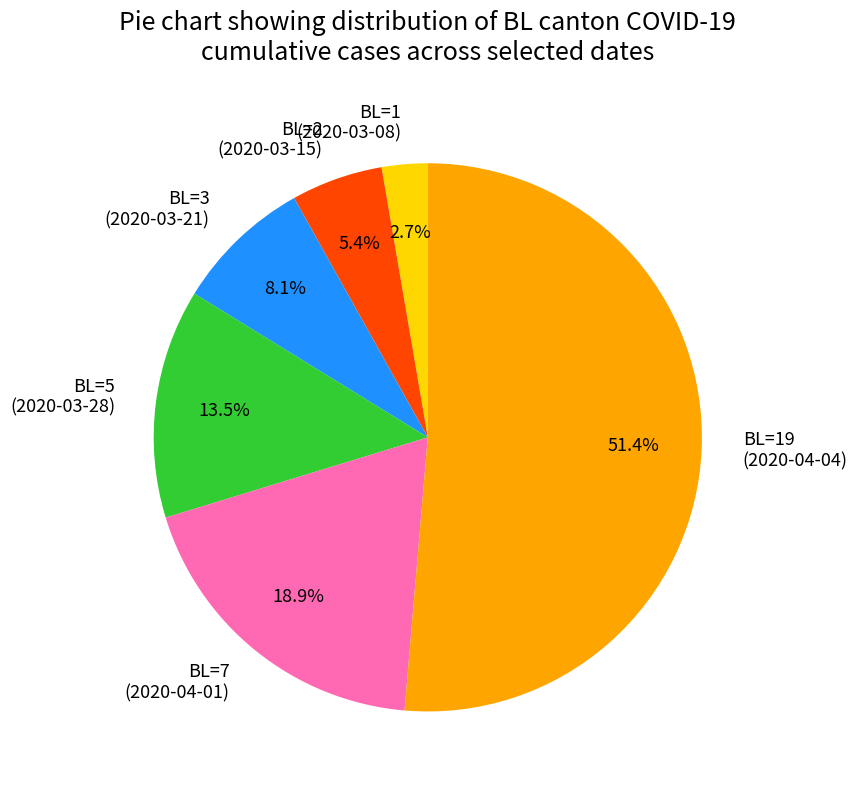

Rank the categories by value from lowest to highest.

BL=1 (2020-03-08), BL=2 (2020-03-15), BL=3 (2020-03-21), BL=5 (2020-03-28), BL=7 (2020-04-01), BL=19 (2020-04-04)